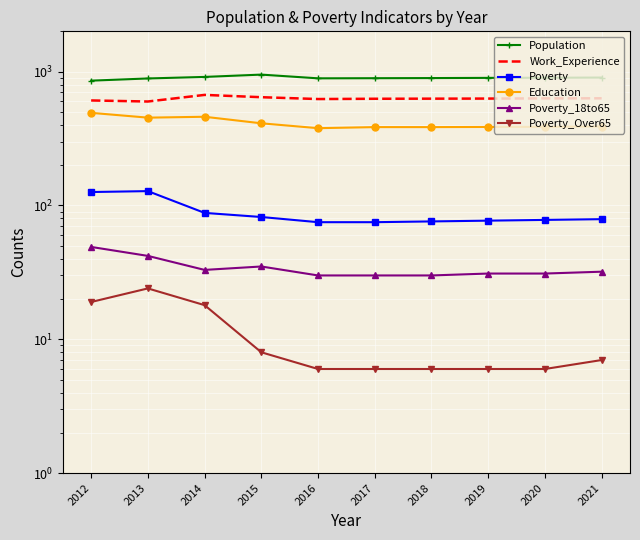

What is the difference between the Population values at 2016 and 2015?

59